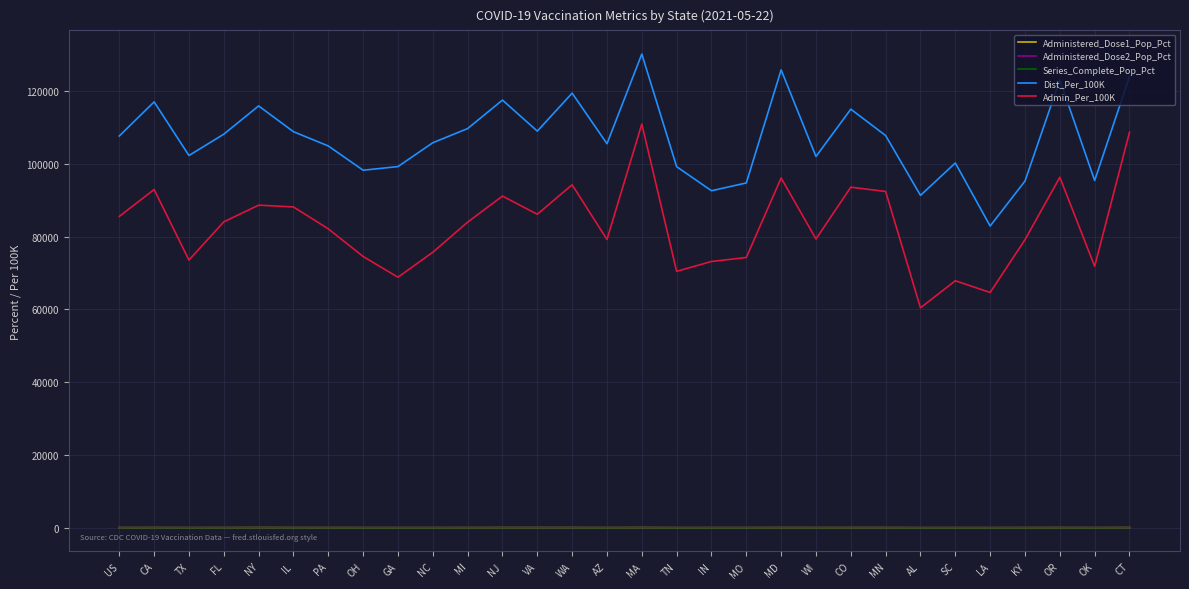

Which category has the highest value across all series?

MA